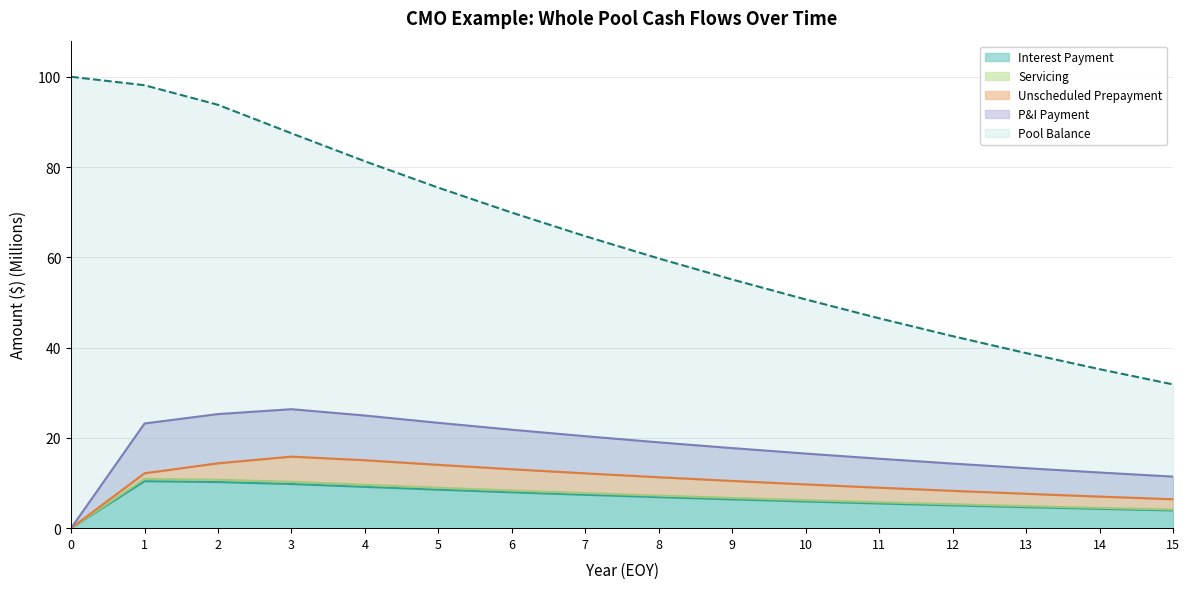

True or false: P&I Payment has more than 1 points higher than both neighbors.

False